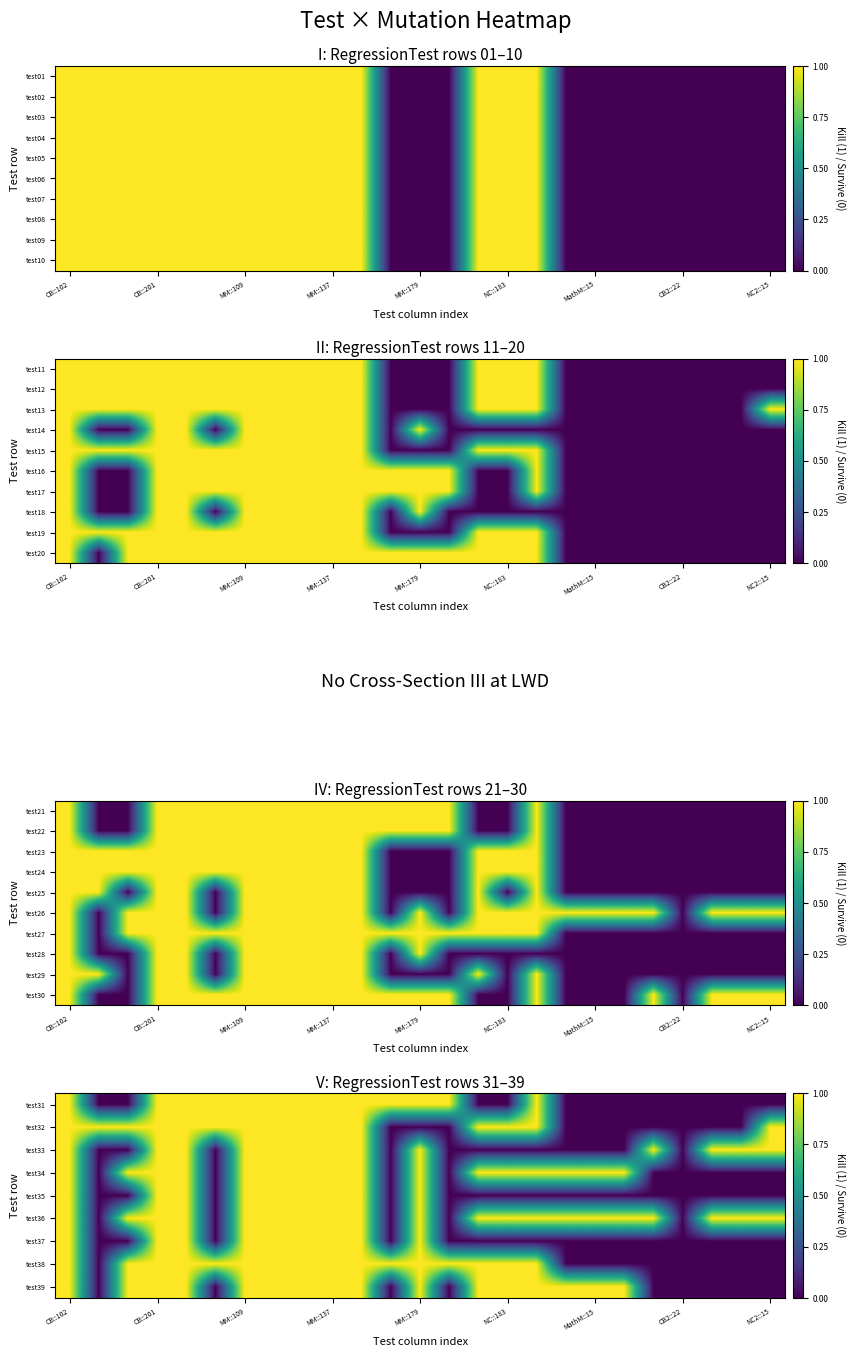

At which category is the sum across all series the highest?

CB::102